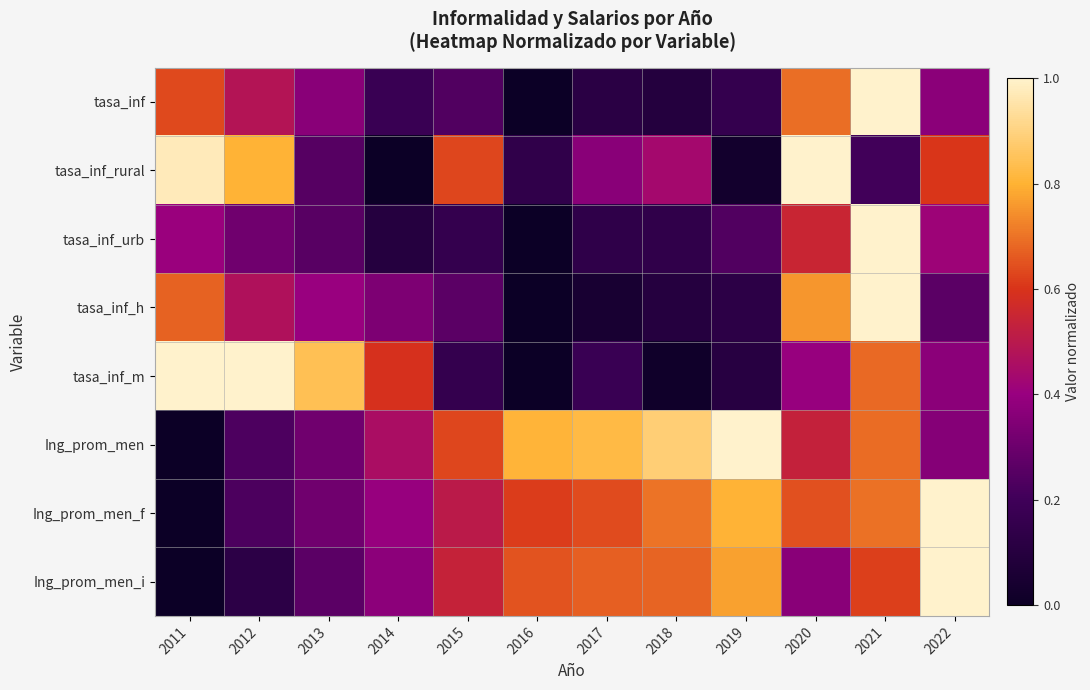

At 2016, list the series in order from largest to smallest.

Ing_prom_men, Ing_prom_men_i, Ing_prom_men_f, tasa_inf_rural, tasa_inf, tasa_inf_urb, tasa_inf_h, tasa_inf_m